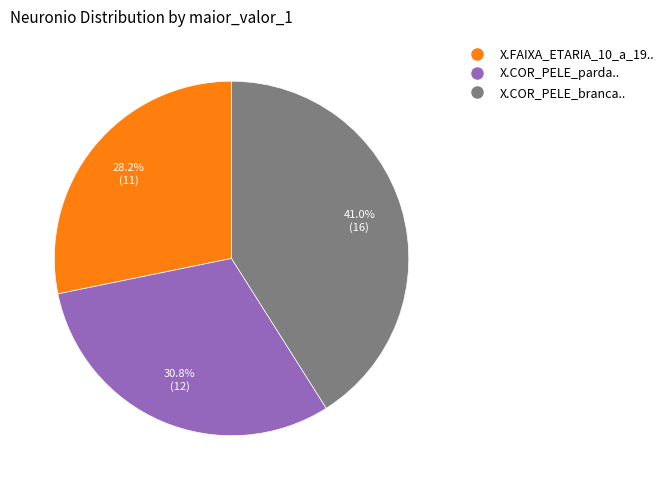

What is the ratio of the value at X.COR_PELE_branca.. to the value at X.COR_PELE_parda..?

1.3